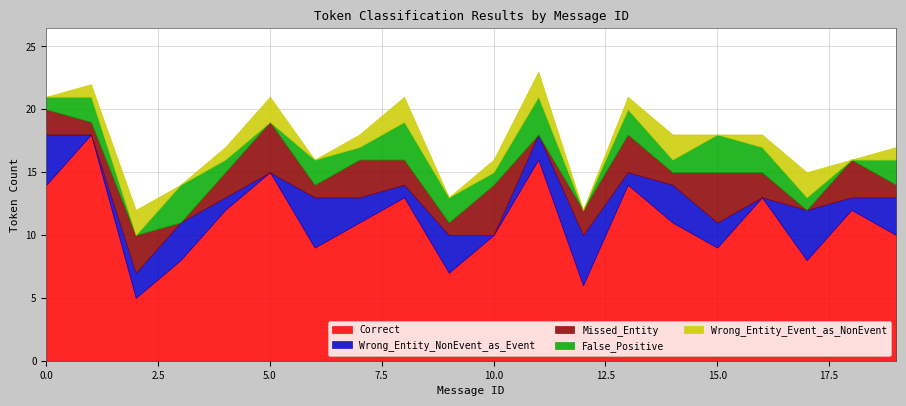

What is the total value across all series at 17?

15